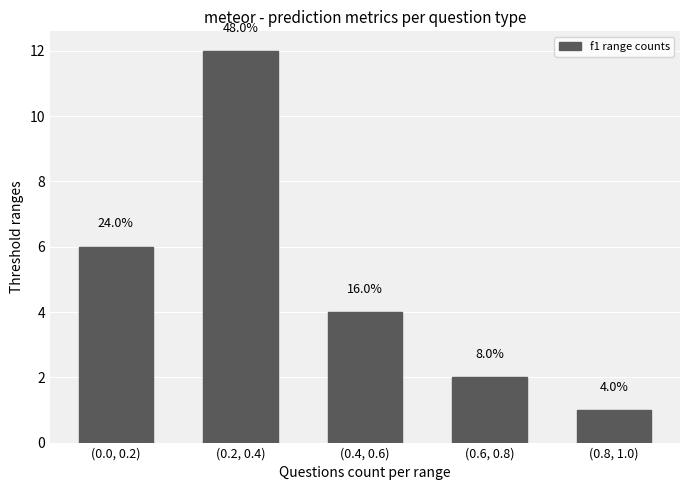

Approximately how many times larger is the value at (0.4, 0.6) compared to (0.2, 0.4)?

0.3